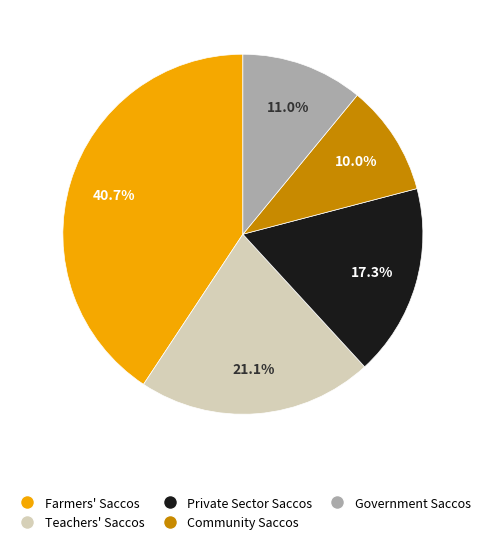

Is there a majority slice in this chart?

No